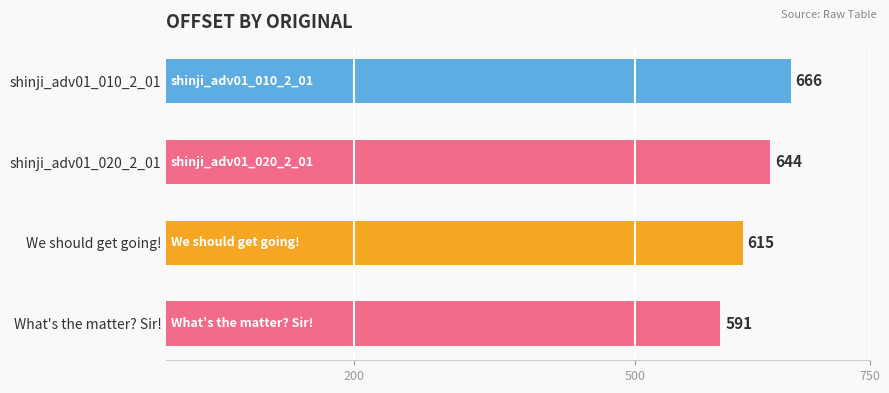

What is the sum of the values at shinji_adv01_010_2_01 and What's the matter? Sir!?

1257